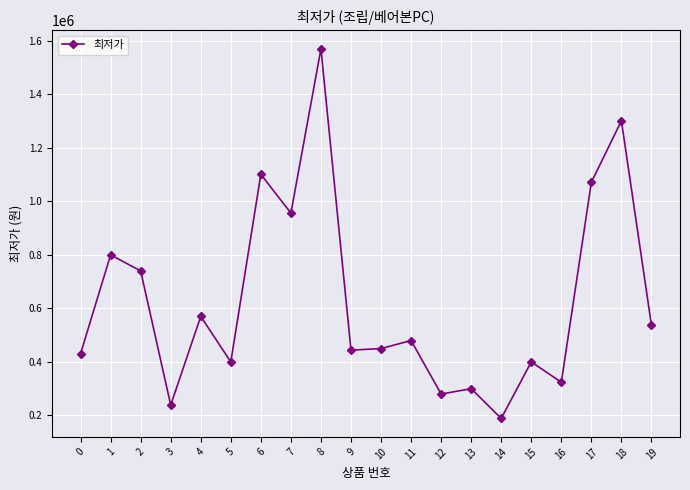

What is the maximum value shown in the chart?

1569000